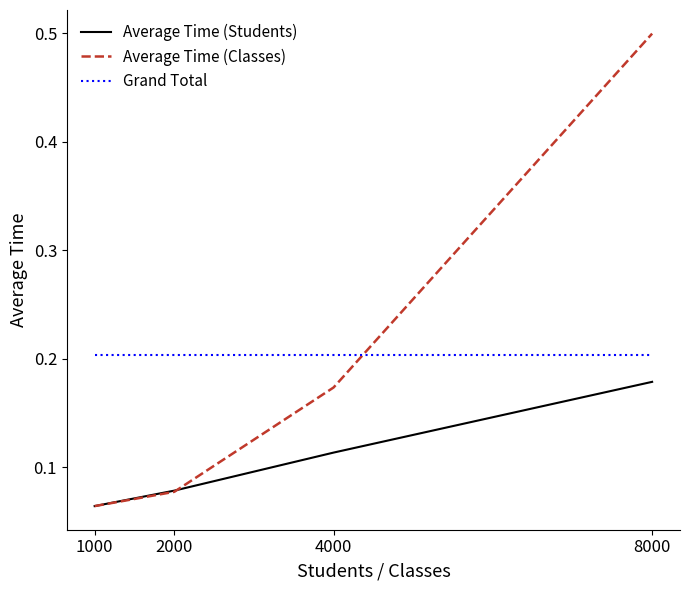

What value does the Average Time (Classes) series have at 8000?

0.5